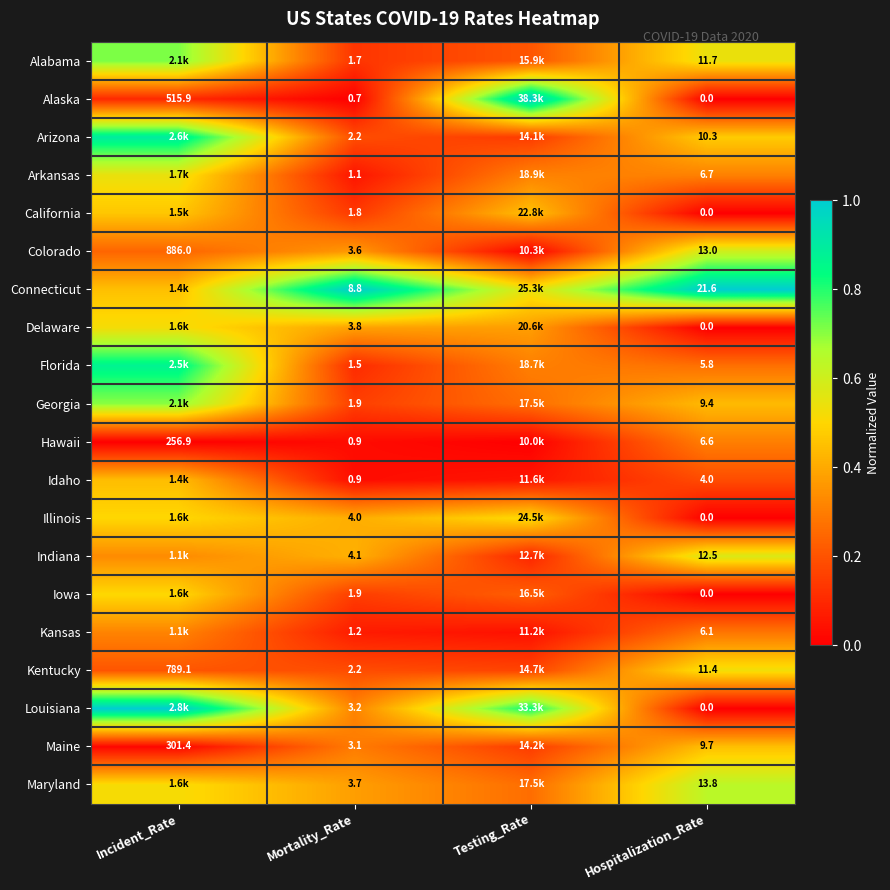

Is the value of Iowa at Mortality_Rate greater than the value of Kansas at Mortality_Rate?

Yes